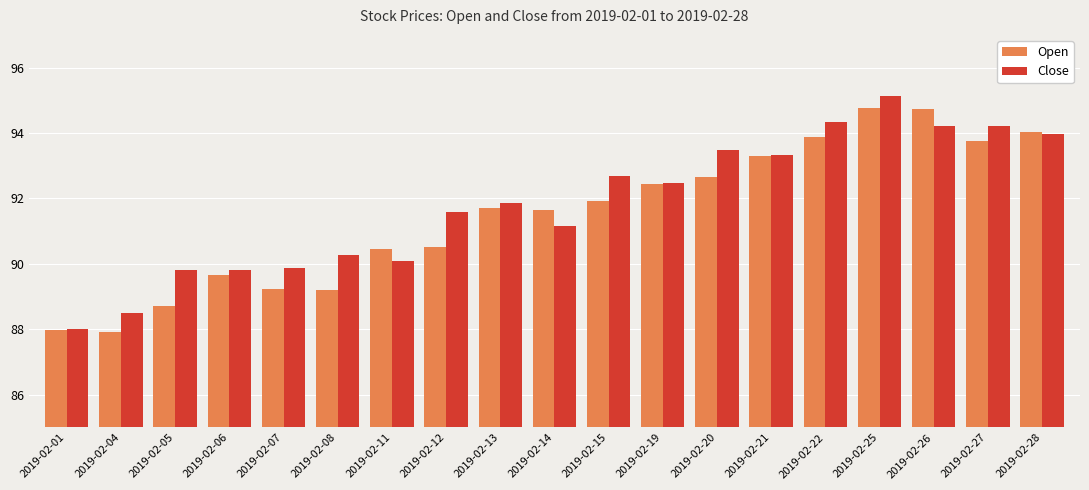

How many values in the Close series are below 91?

7